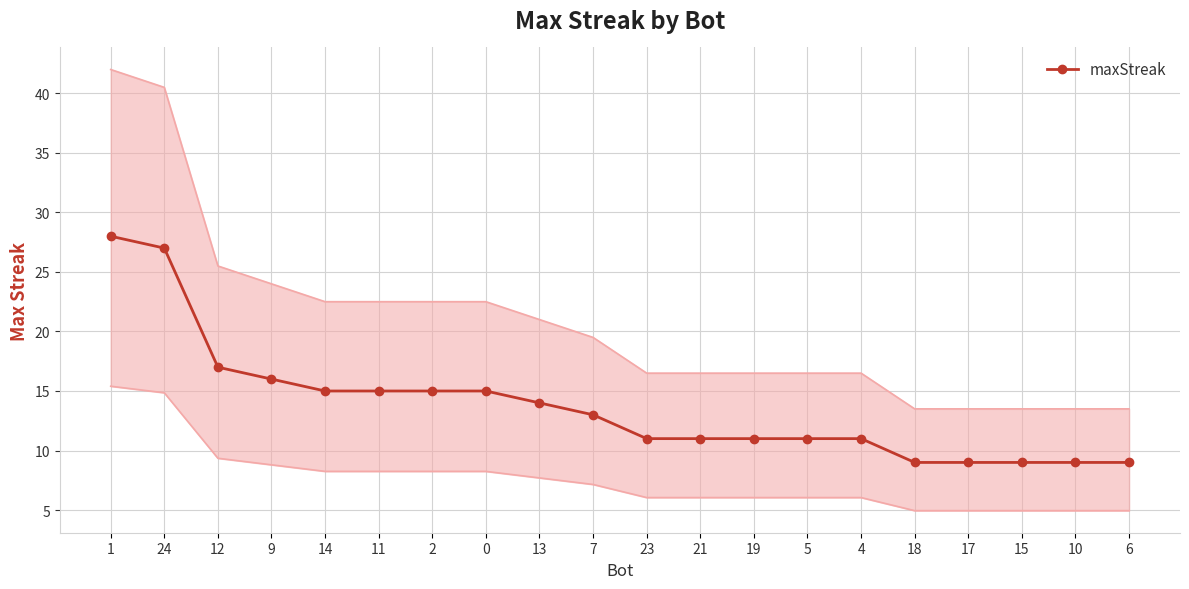

At which category does the chart reach its peak across all series?

1